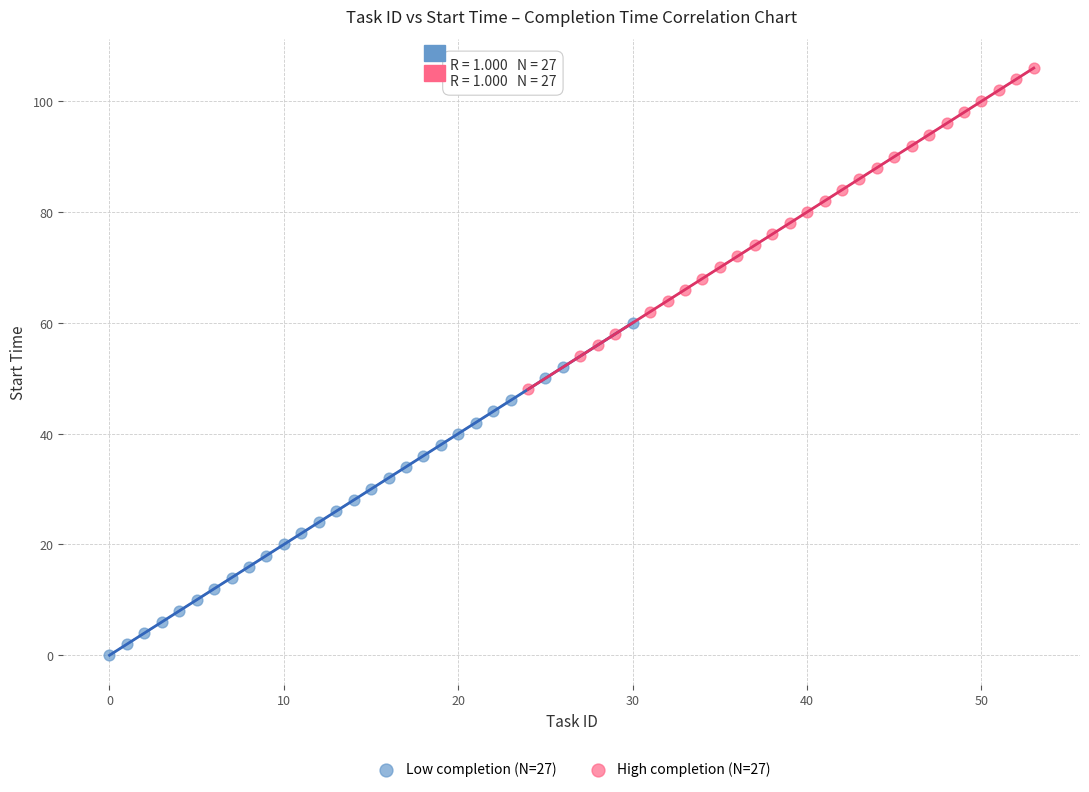

Which series reaches the minimum Y coordinate?

Low completion (N=27)